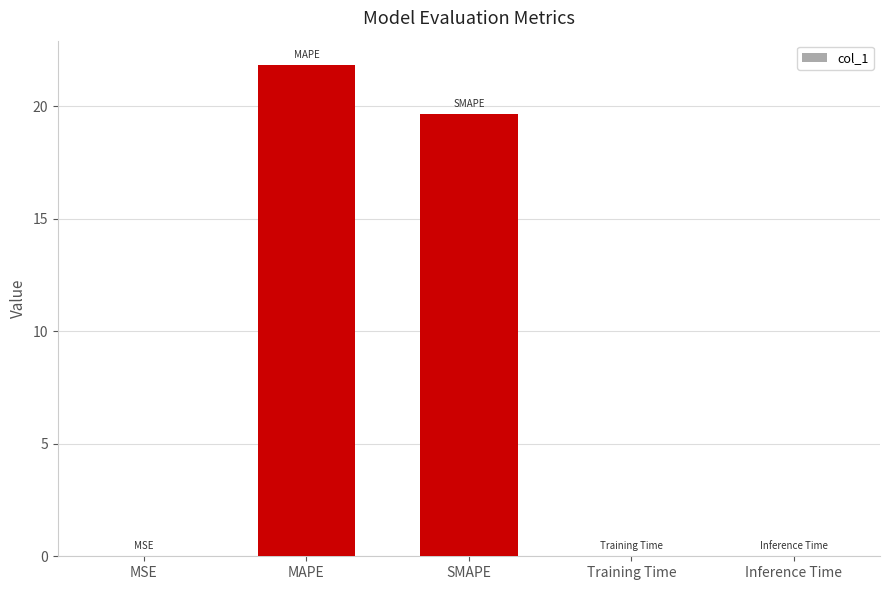

Between SMAPE and Inference Time, which is larger?

SMAPE